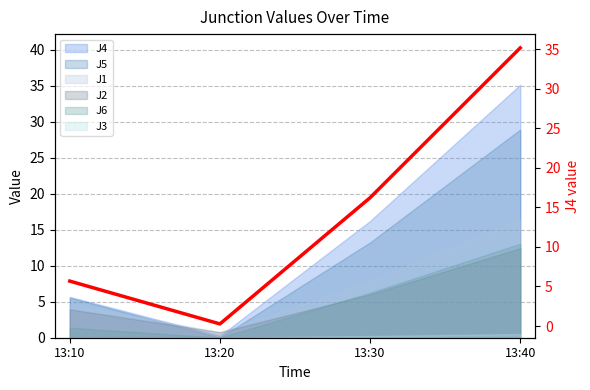

True or false: there are more than 1 points higher than both neighbors.

False